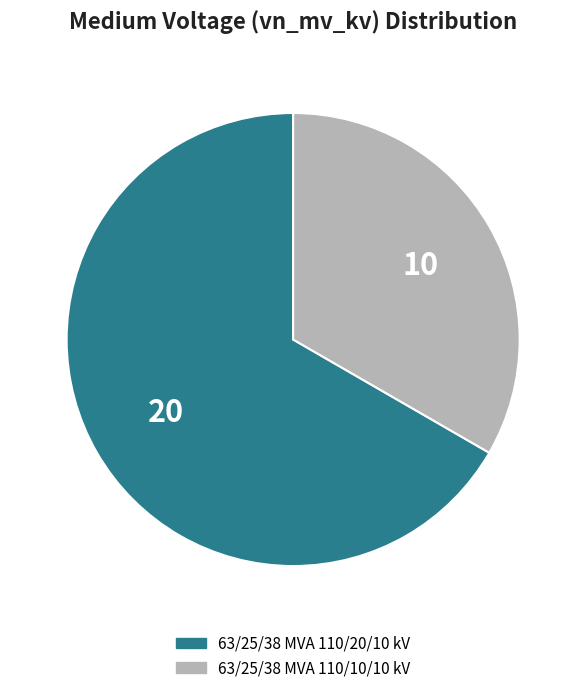

What is the ratio of the value at 63/25/38 MVA 110/10/10 kV to the value at 63/25/38 MVA 110/20/10 kV?

0.5